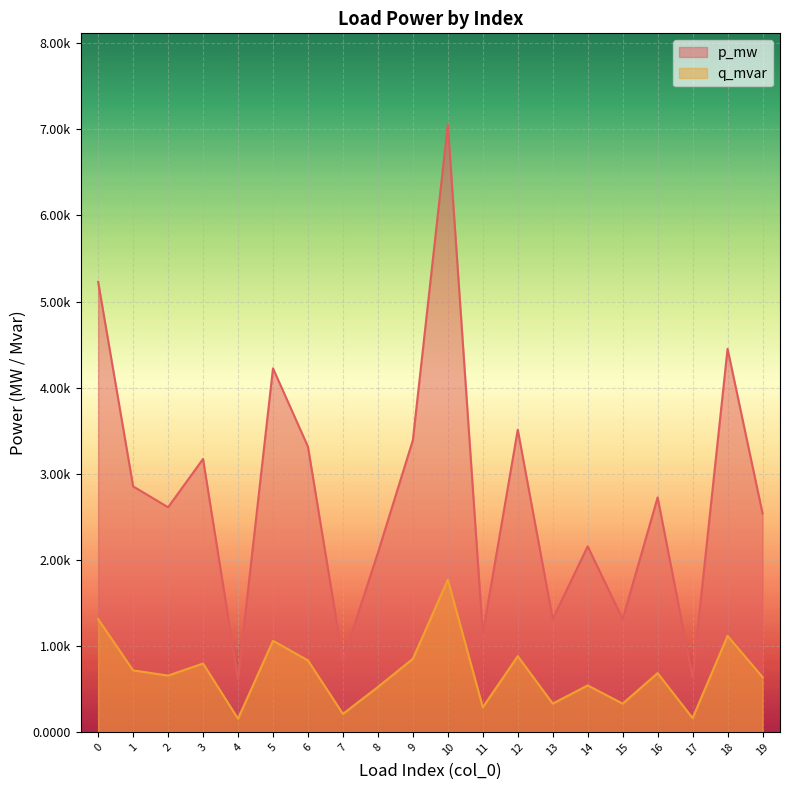

List the series in order of their overall mean, highest first.

p_mw, q_mvar